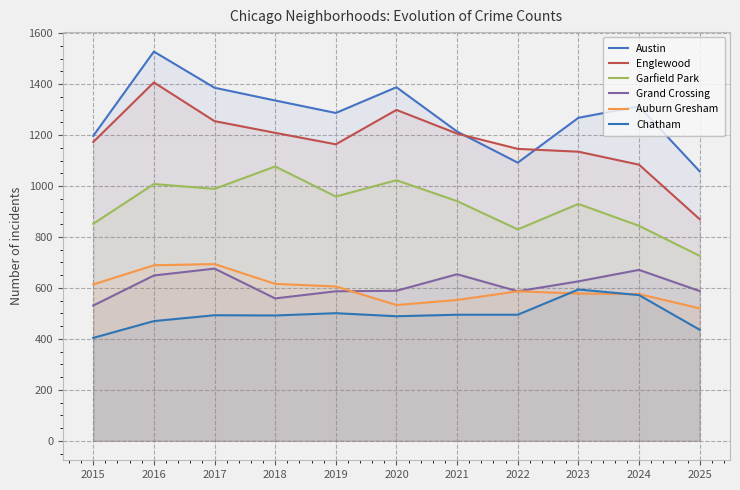

Which series has the largest total across all categories?

Austin